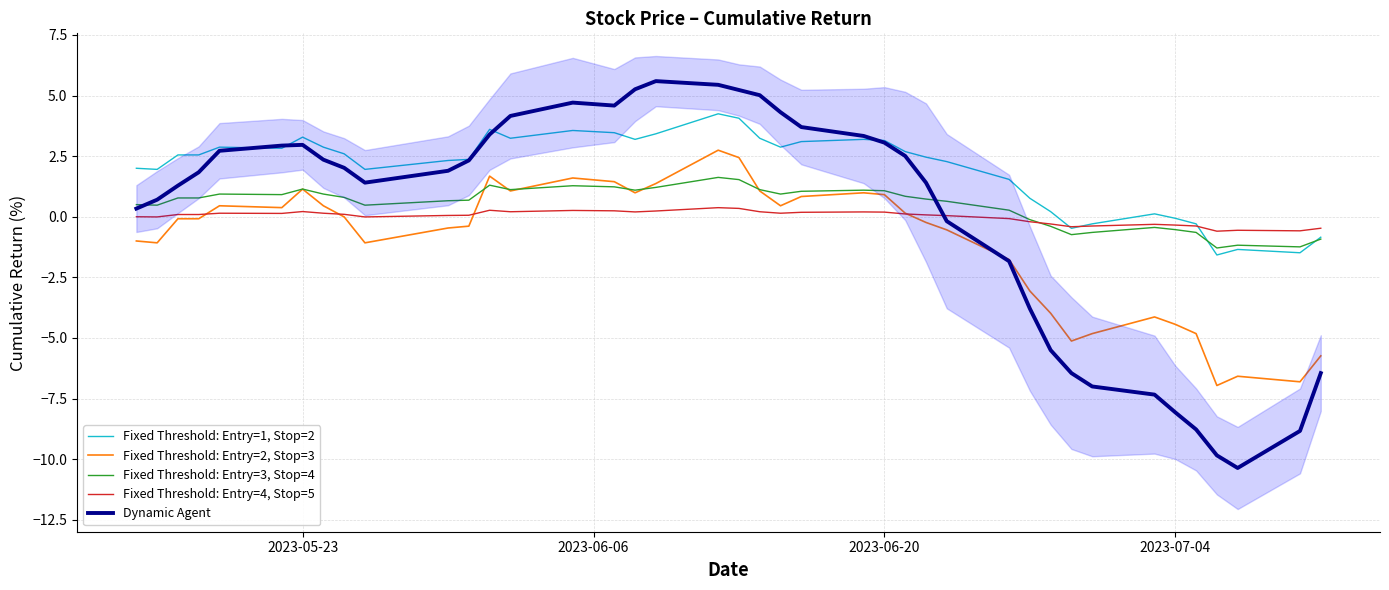

Reading right to left, list all the values displayed in this chart.

Fixed Threshold: Entry=1, Stop=2: -0.8	-1.5	-1.3	-1.6	-0.3	-0.1	0.1	-0.3	-0.5	0.2	0.8	1.5	2.3	2.5	2.7	3.1	3.2	3.1	2.9	3.2	4.1	4.2	3.4	3.2	3.5	3.6	3.2	3.6	2.4	2.3	2.0	2.6	2.9	3.3	2.8	2.9	2.6	2.6	2.0	2.0
Fixed Threshold: Entry=2, Stop=3: -5.7	-6.8	-6.6	-7.0	-4.8	-4.4	-4.1	-4.8	-5.1	-4.0	-3.1	-1.8	-0.5	-0.2	0.1	0.9	1.0	0.8	0.5	1.1	2.4	2.7	1.4	1.0	1.4	1.6	1.1	1.7	-0.4	-0.5	-1.1	-0.0	0.5	1.1	0.4	0.5	-0.1	-0.1	-1.1	-1.0
Fixed Threshold: Entry=3, Stop=4: -0.9	-1.2	-1.2	-1.3	-0.6	-0.5	-0.4	-0.6	-0.7	-0.4	-0.1	0.3	0.6	0.7	0.8	1.1	1.1	1.1	0.9	1.1	1.5	1.6	1.2	1.1	1.2	1.3	1.1	1.3	0.7	0.7	0.5	0.8	0.9	1.1	0.9	0.9	0.8	0.8	0.5	0.5
Fixed Threshold: Entry=4, Stop=5: -0.5	-0.6	-0.6	-0.6	-0.4	-0.3	-0.3	-0.4	-0.4	-0.3	-0.2	-0.1	0.0	0.1	0.1	0.2	0.2	0.2	0.1	0.2	0.3	0.4	0.2	0.2	0.2	0.3	0.2	0.3	0.1	0.1	-0.0	0.1	0.1	0.2	0.1	0.1	0.1	0.1	-0.0	0.0
Dynamic Agent: -6.5	-8.8	-10.4	-9.8	-8.8	-8.1	-7.3	-7.0	-6.5	-5.5	-3.8	-1.8	-0.2	1.4	2.5	3.1	3.3	3.7	4.3	5.0	5.2	5.4	5.6	5.3	4.6	4.7	4.2	3.4	2.3	1.9	1.4	2.0	2.4	3.0	2.9	2.7	1.8	1.3	0.7	0.3